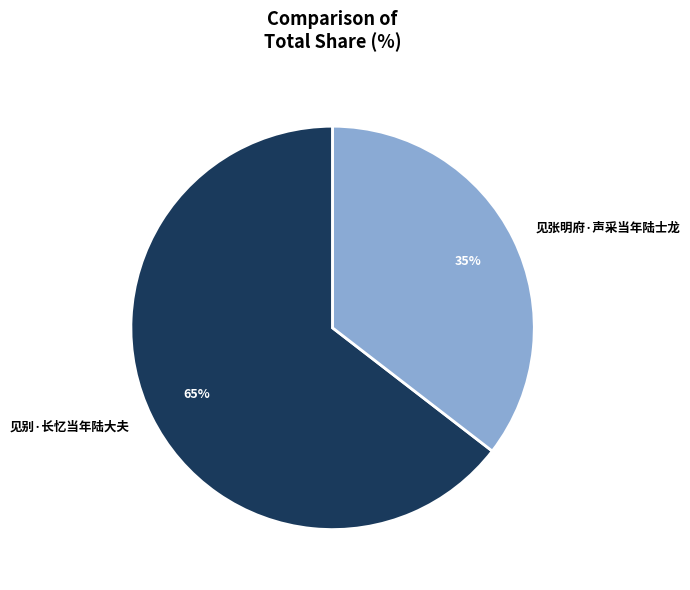

Is the sum of 见张明府·声采当年陆士龙 and 见别·长忆当年陆大夫 greater than half?

Yes